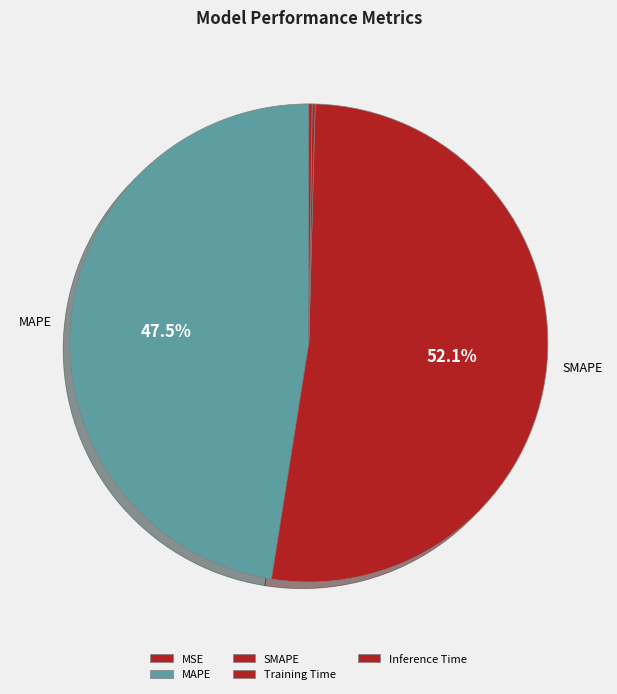

Combined, what portion of the pie is MSE and Training Time?

0.2%